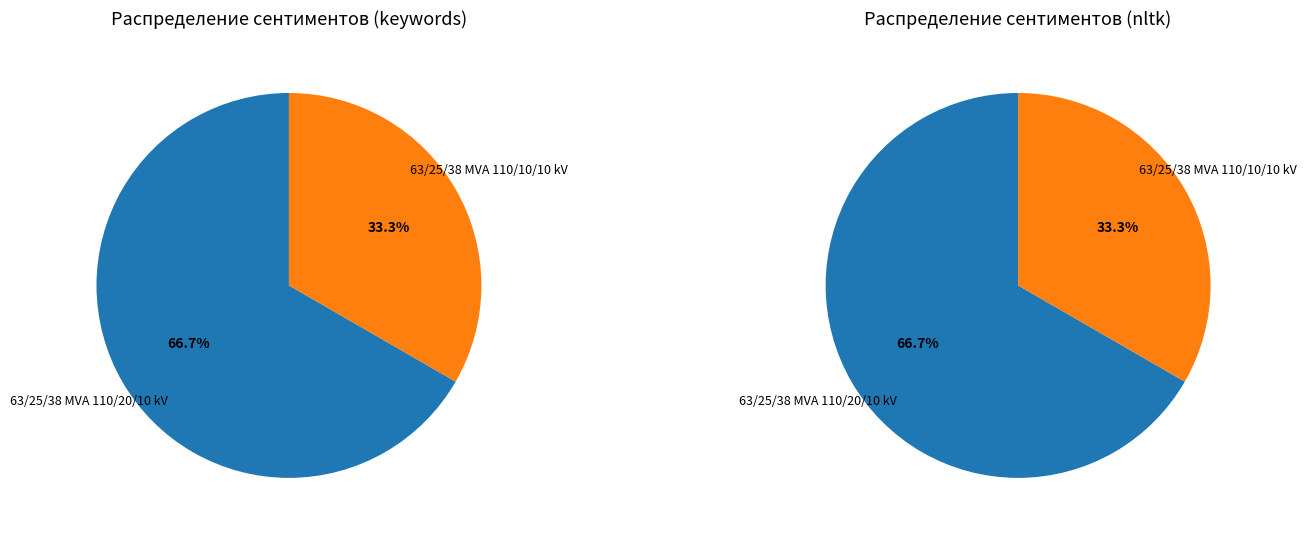

What percentage do 63/25/38 MVA 110/20/10 kV and 63/25/38 MVA 110/10/10 kV together represent?

100.0%